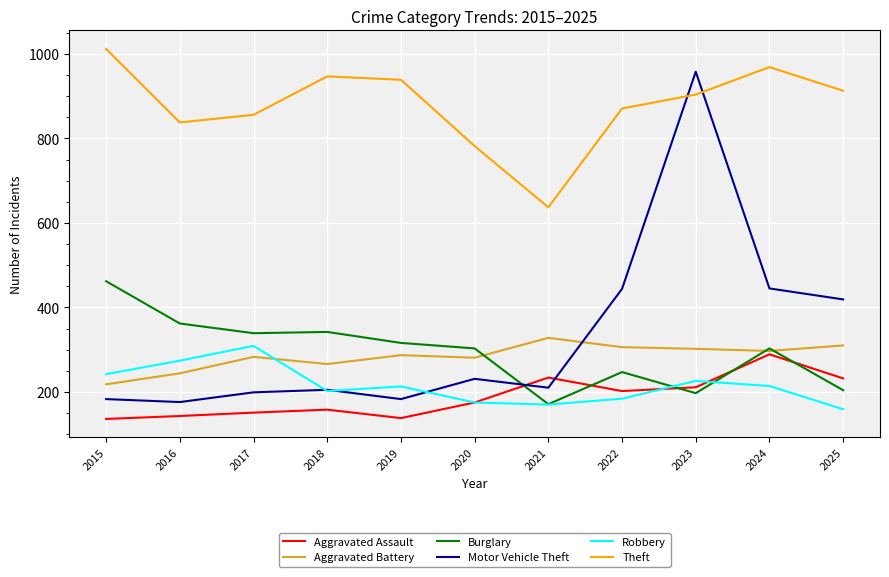

Is the value of Burglary at 2022 greater than the value of Theft at 2017?

No